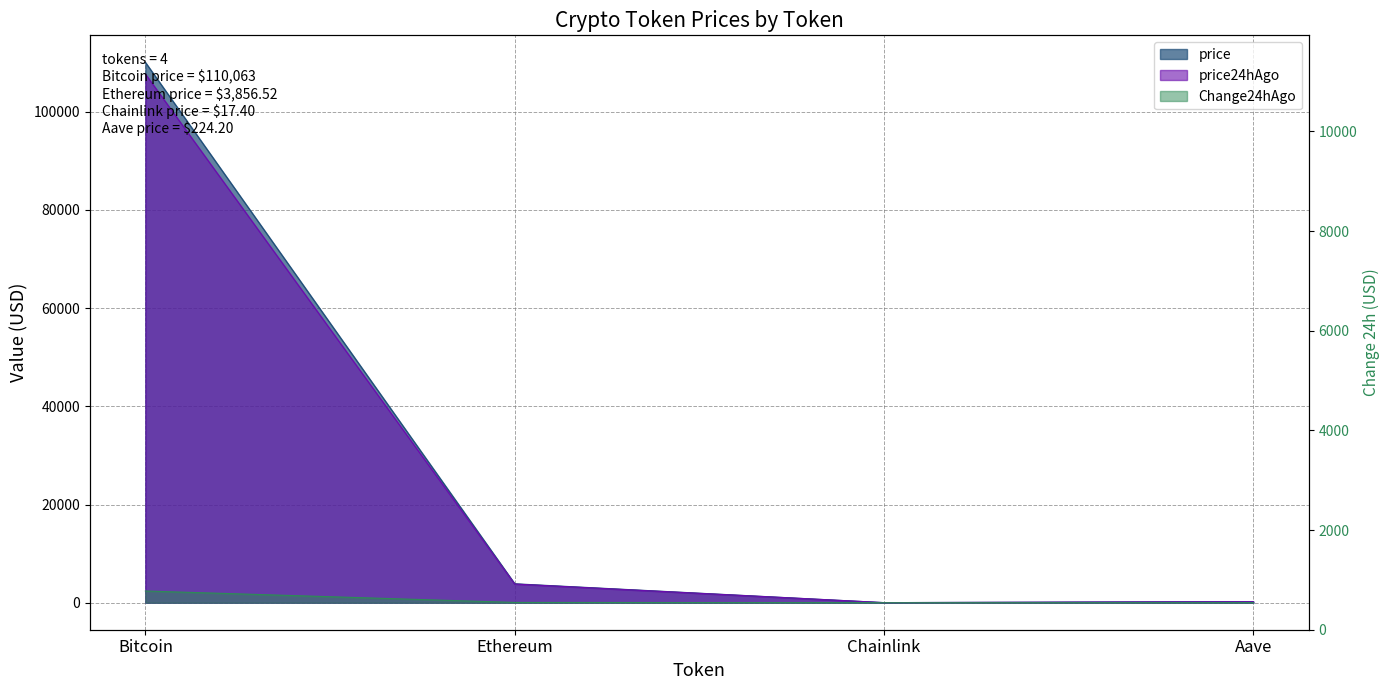

Which series has the largest total across all categories?

price